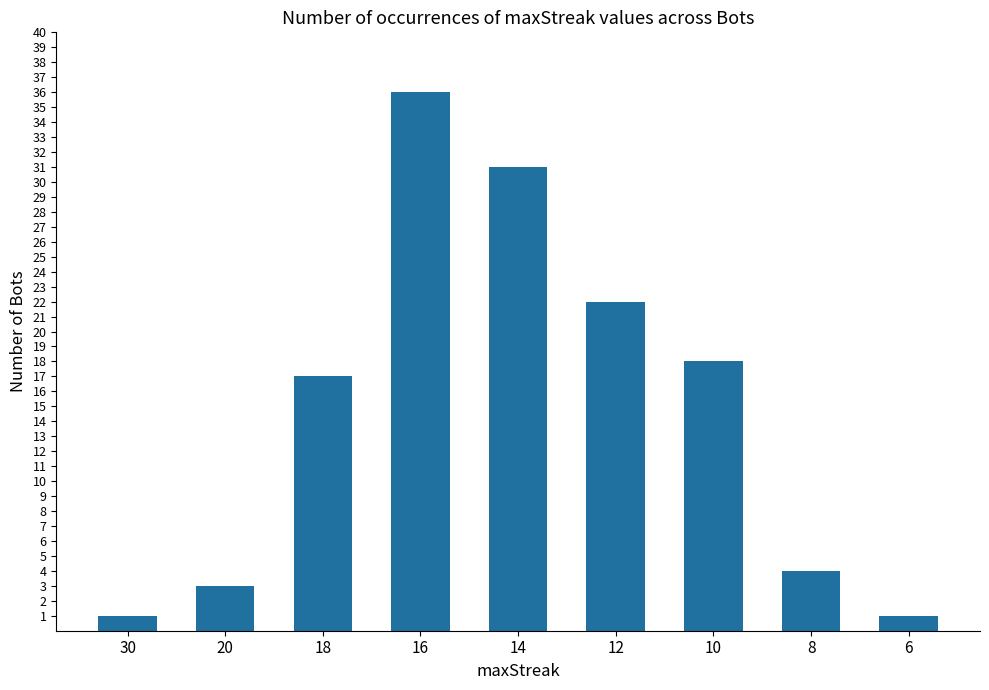

Which has a higher value, 14 or 6?

14